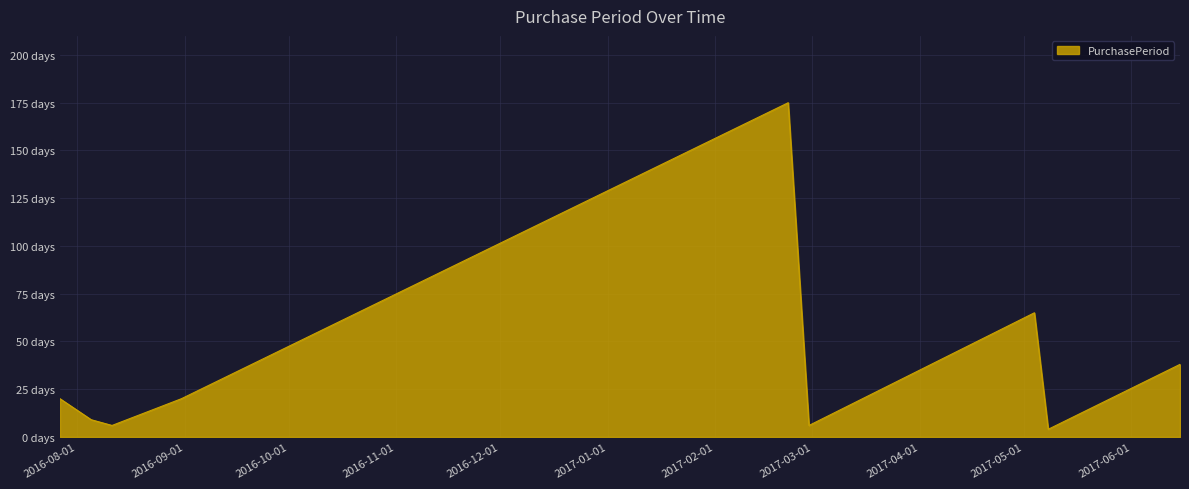

Does the chart display data point markers on the line(s)?

No